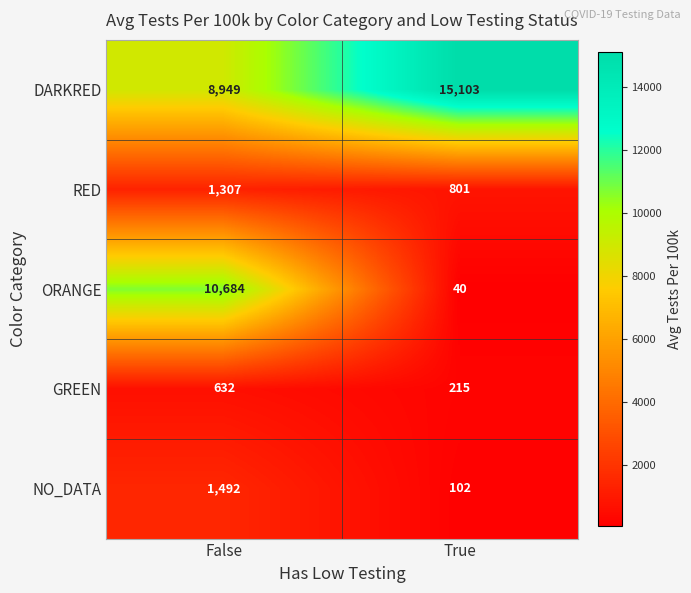

What value does the RED series have at True, to the nearest 50?

800